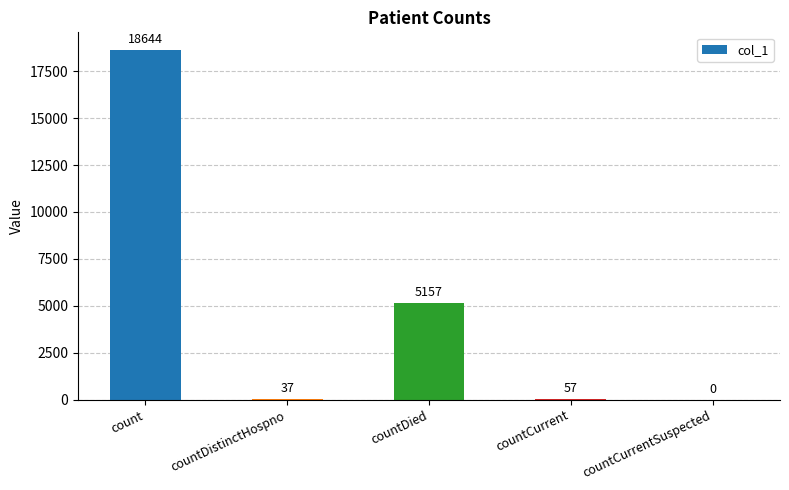

The chart shows a value of 8384 at countCurrentSuspected. True or false?

False